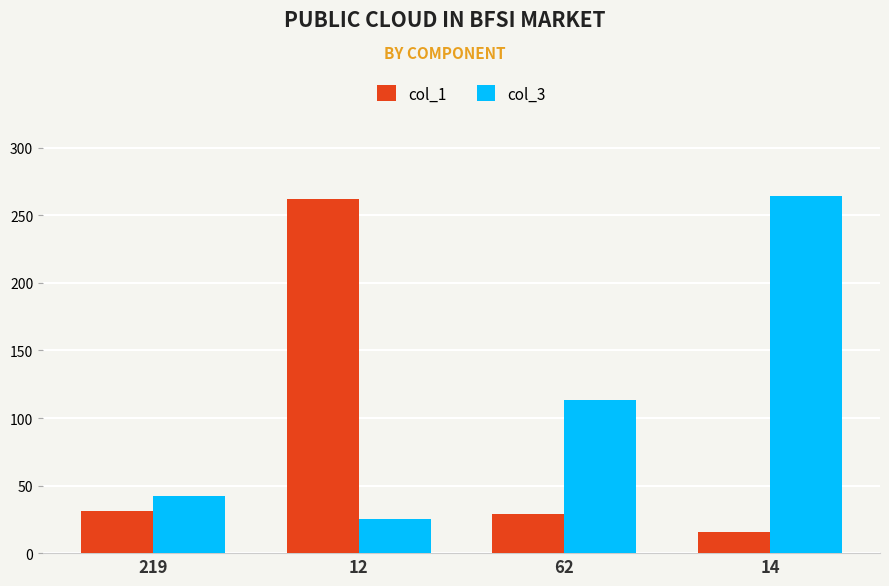

What is the difference between the maximum and second lowest values in the col_1 series?

233